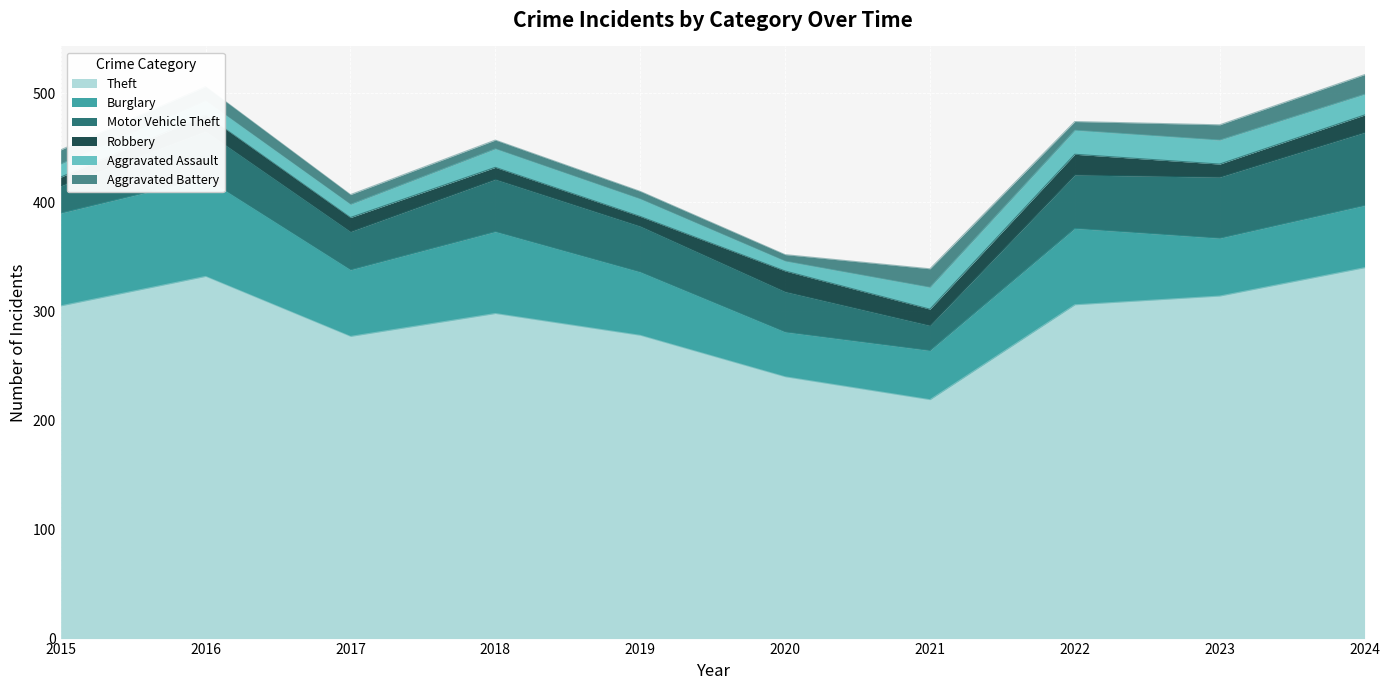

Read the Robbery value at 2021.

15